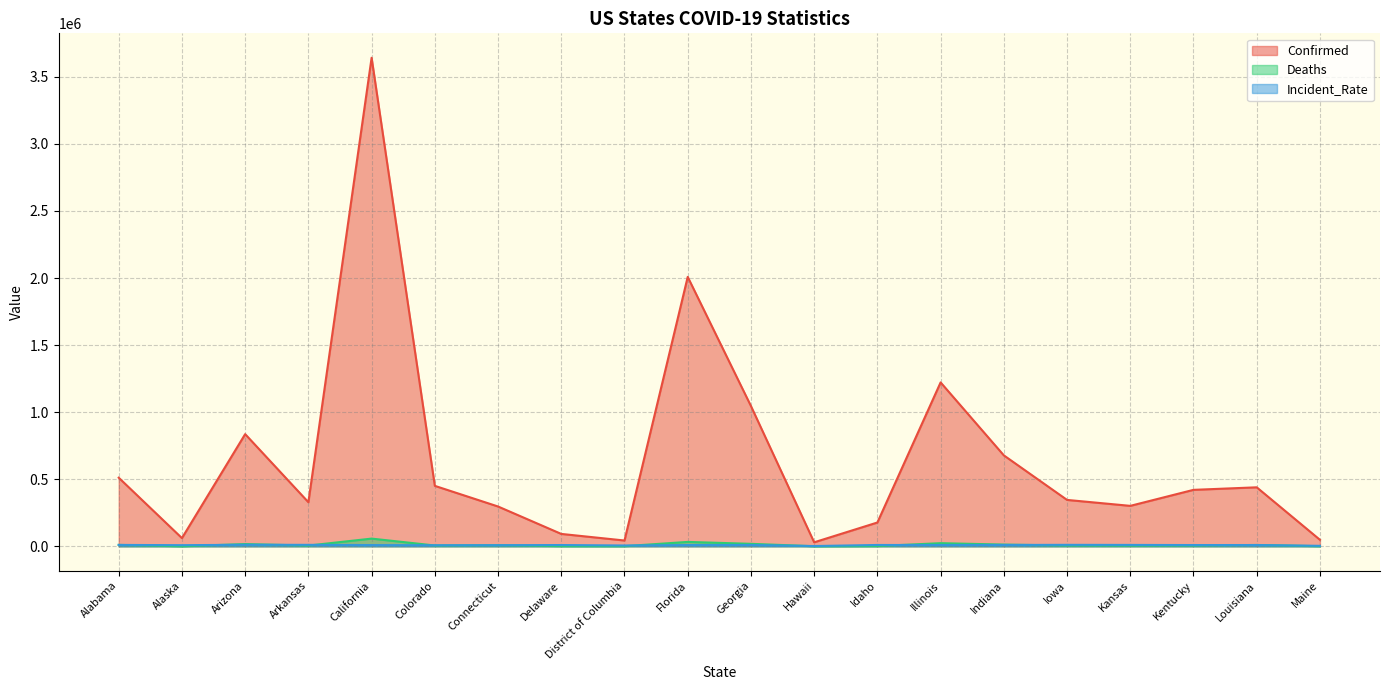

Where is the first local minimum for Confirmed?

Alaska